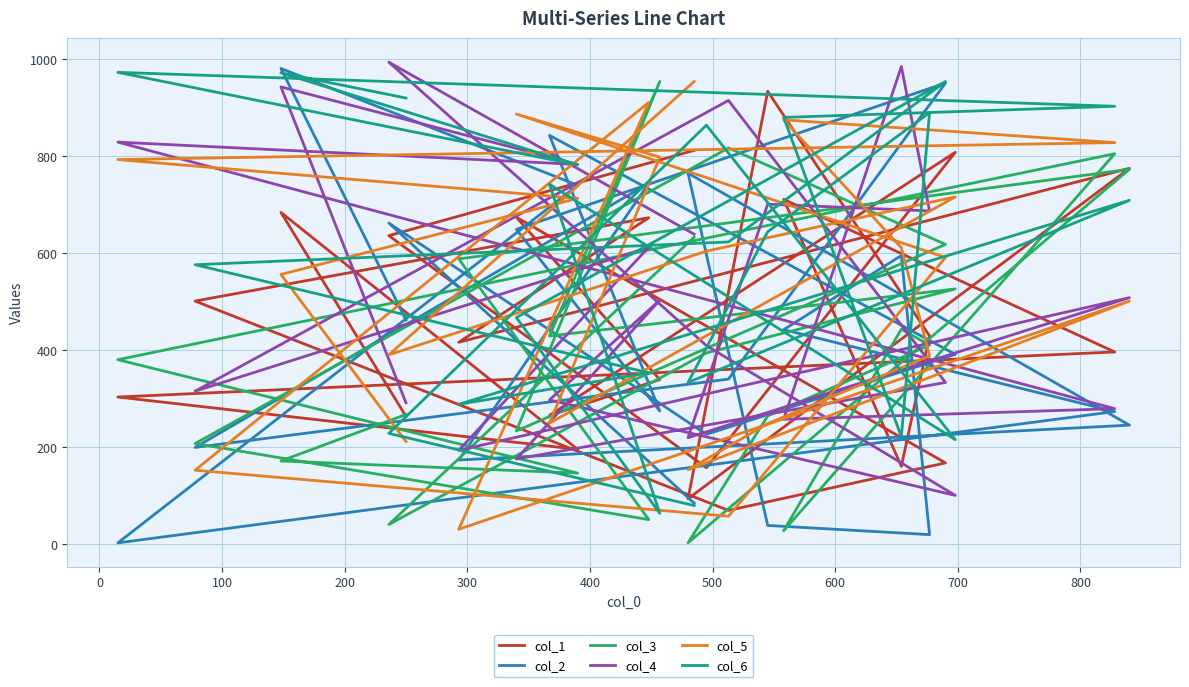

What is the greatest value displayed?

994